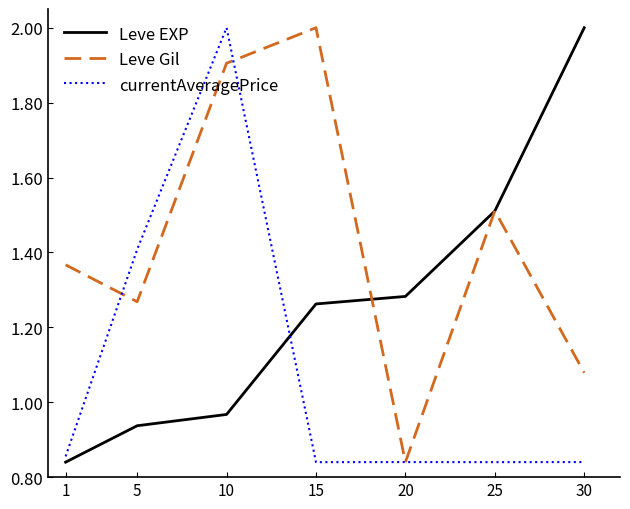

How many series are shown in this chart?

3